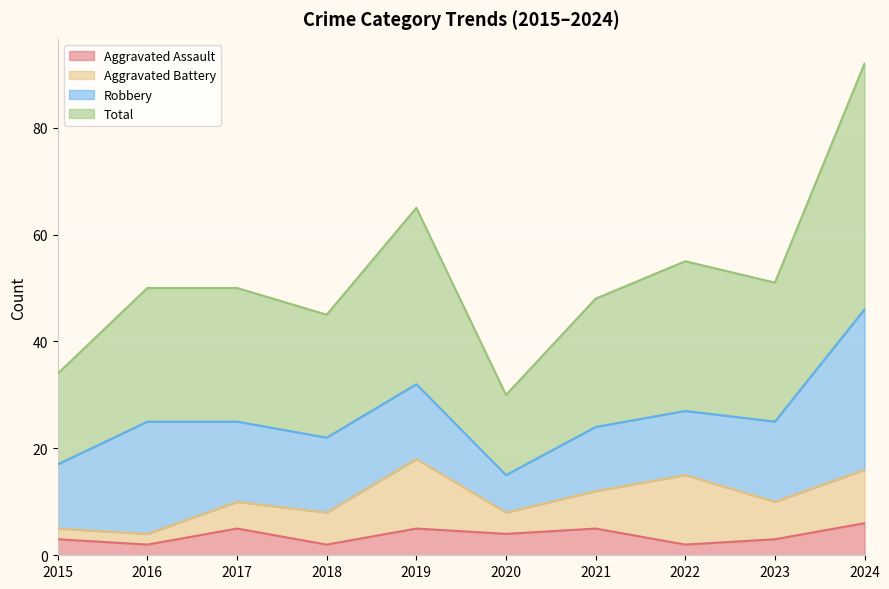

Where is the first local maximum for Aggravated Assault?

2017